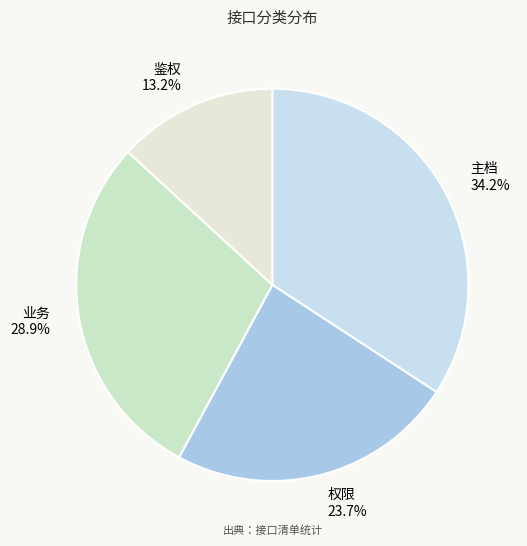

Does 鉴权 represent more than half of the total?

No